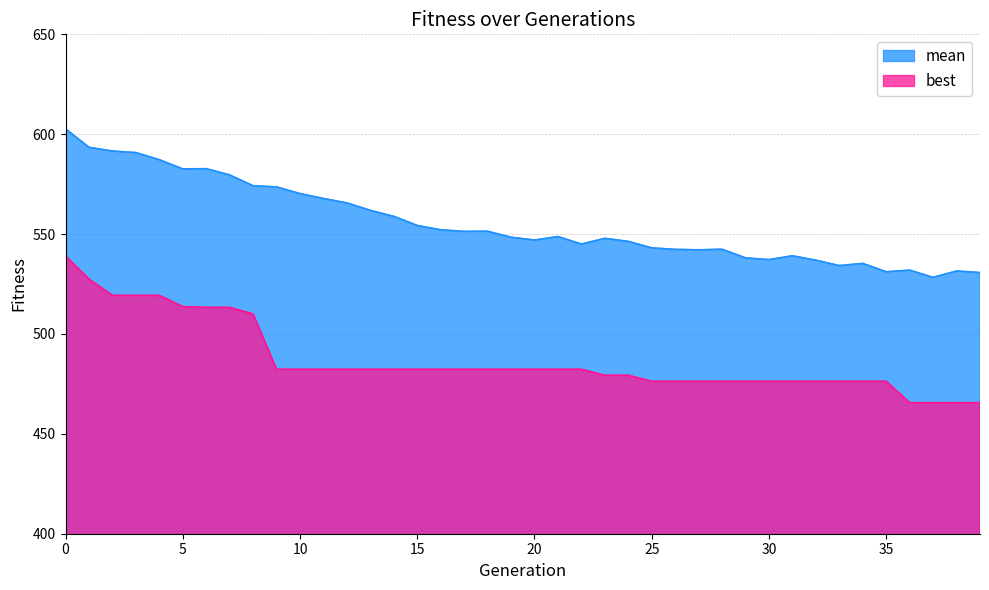

Rank the categories by best value from lowest to highest.

36, 37, 38, 39, 25, 26, 27, 28, 29, 30, 31, 32, 33, 34, 35, 23, 24, 9, 10, 11, 12, 13, 14, 15, 16, 17, 18, 19, 20, 21, 22, 8, 6, 7, 5, 2, 3, 4, 1, 0